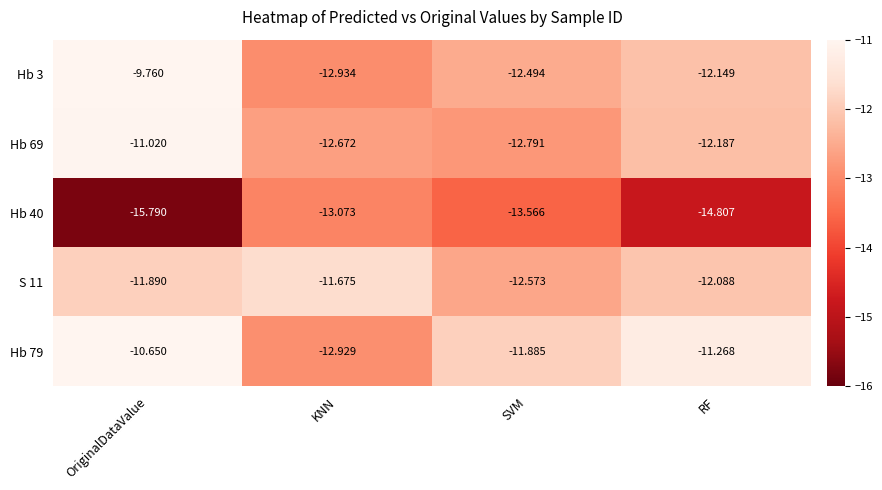

What is the difference between the highest and lowest values at OriginalDataValue?

6.0